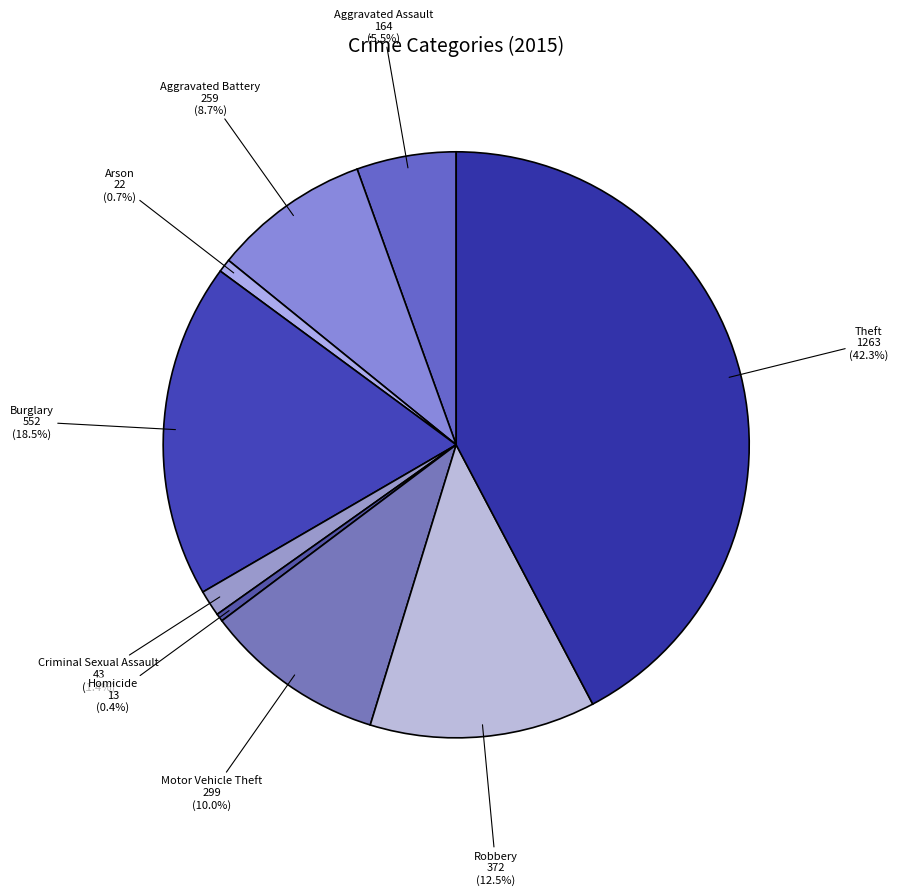

Is there any slice that represents more than half of the pie?

No